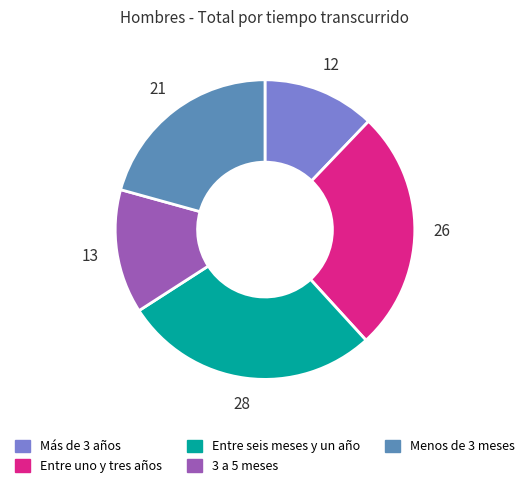

What is the largest slice in the pie chart?

Entre seis meses y un año